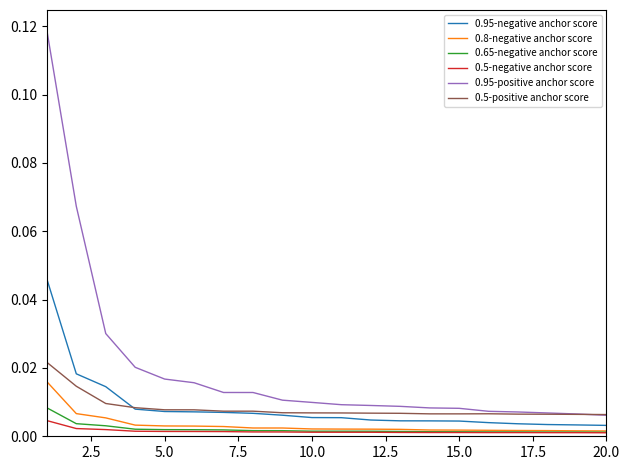

Which series has the largest range (max minus min)?

0.95-positive anchor score